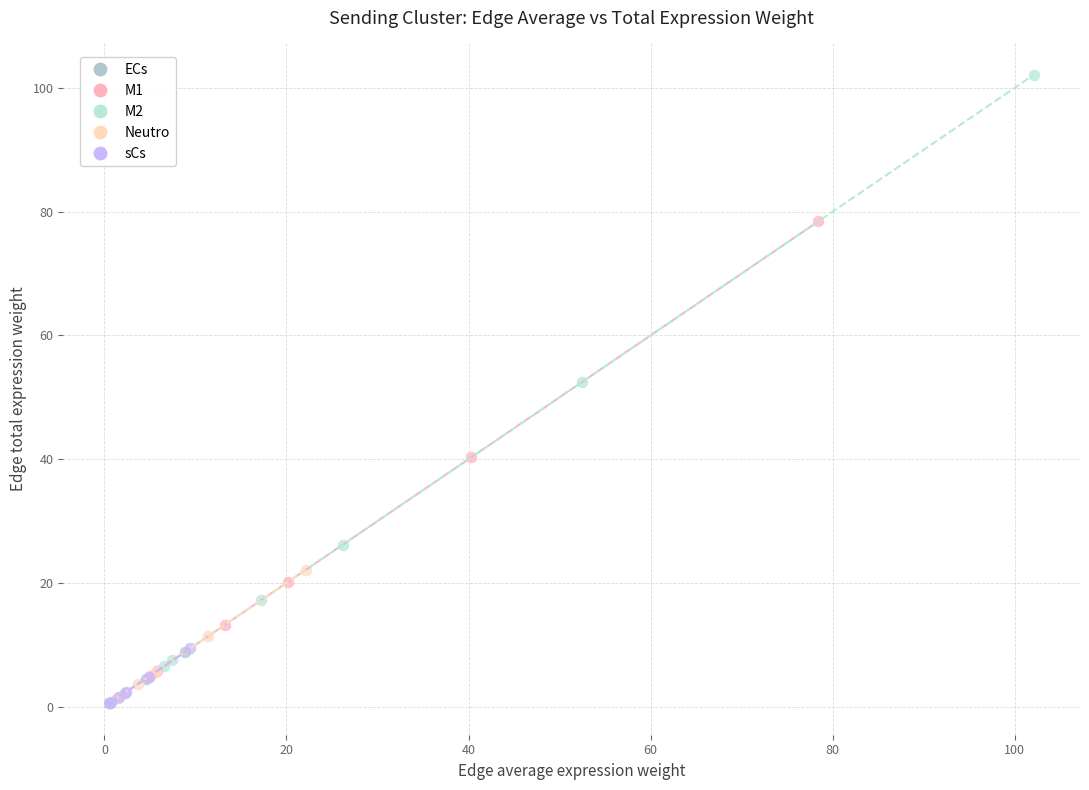

Which series has the largest Y range (max minus min)?

M2